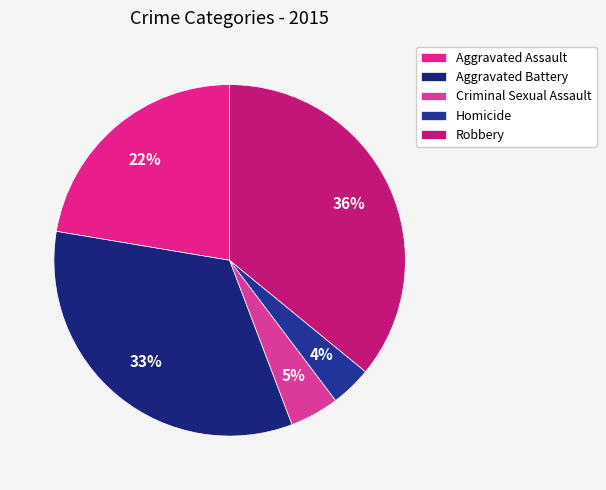

Does any single category account for the majority?

No